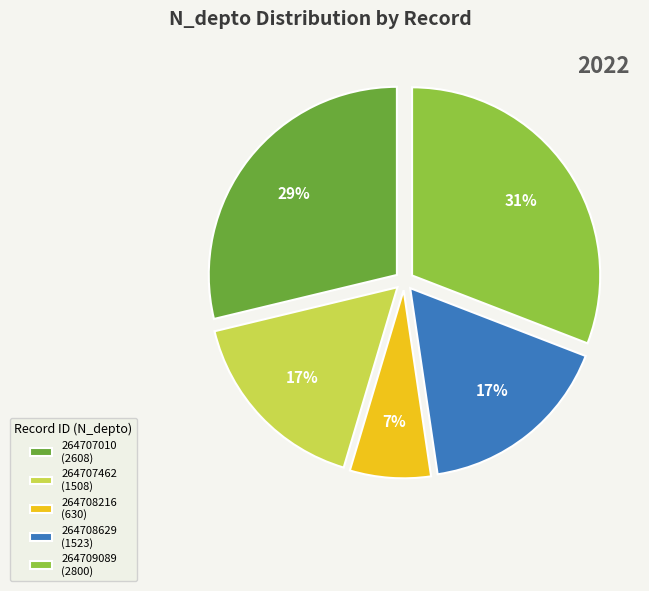

Do 264708216 (630) and 264709089 (2800) together represent more than half of the pie?

No